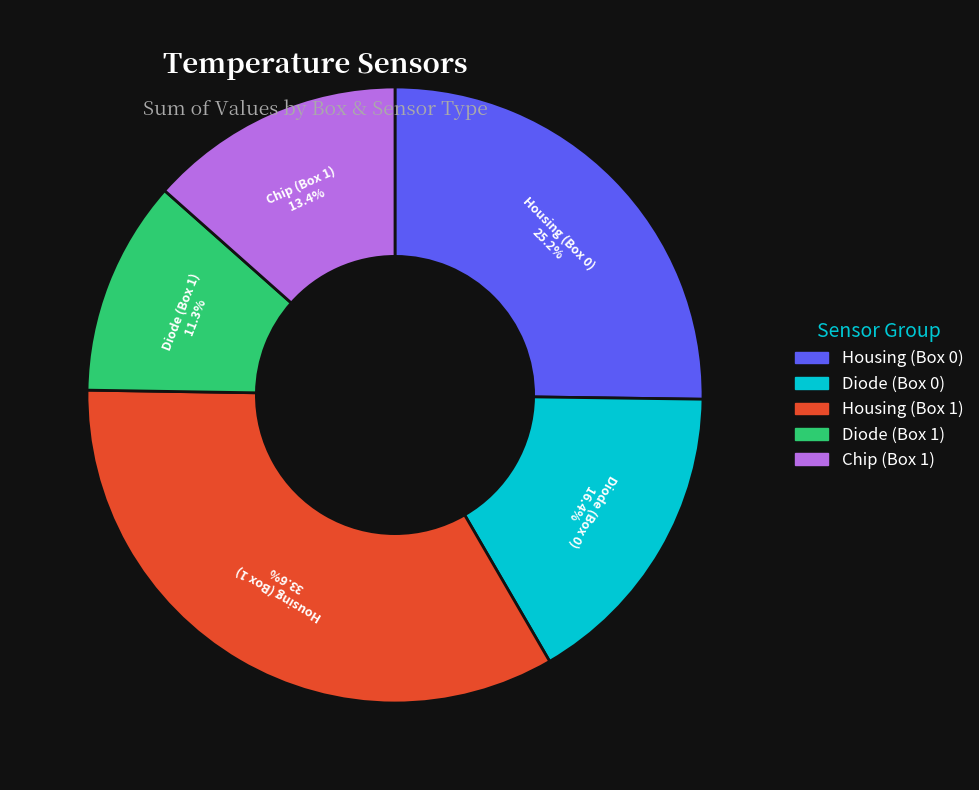

Which has a higher value, Diode (Box 1) or Housing (Box 1)?

Housing (Box 1)